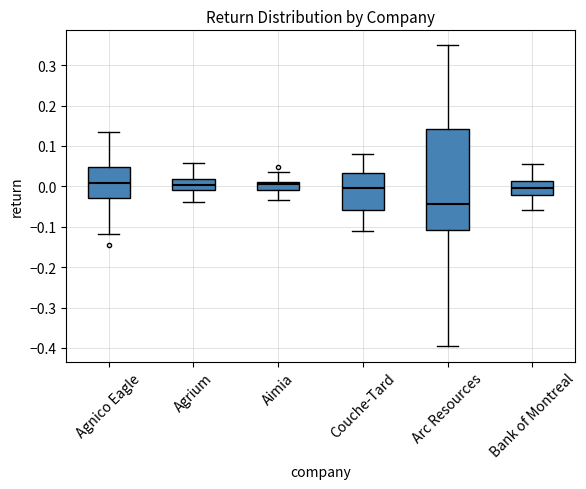

Reading left to right, read every box against the y-axis: the position of its median line, the range the box covers, and the ends of its whiskers. The values are not printed on the chart, so give them approximately, as read against the axis.

Agnico Eagle: median 0.01, box -0.03 to 0.05, whiskers -0.12 to 0.13
Agrium: median 0.00, box -0.01 to 0.02, whiskers -0.04 to 0.06
Aimia: median 0.00, box -0.01 to 0.01, whiskers -0.03 to 0.04
Couche-Tard: median 0.00, box -0.06 to 0.03, whiskers -0.11 to 0.08
Arc Resources: median -0.04, box -0.11 to 0.14, whiskers -0.40 to 0.35
Bank of Montreal: median 0.00, box -0.02 to 0.01, whiskers -0.06 to 0.05